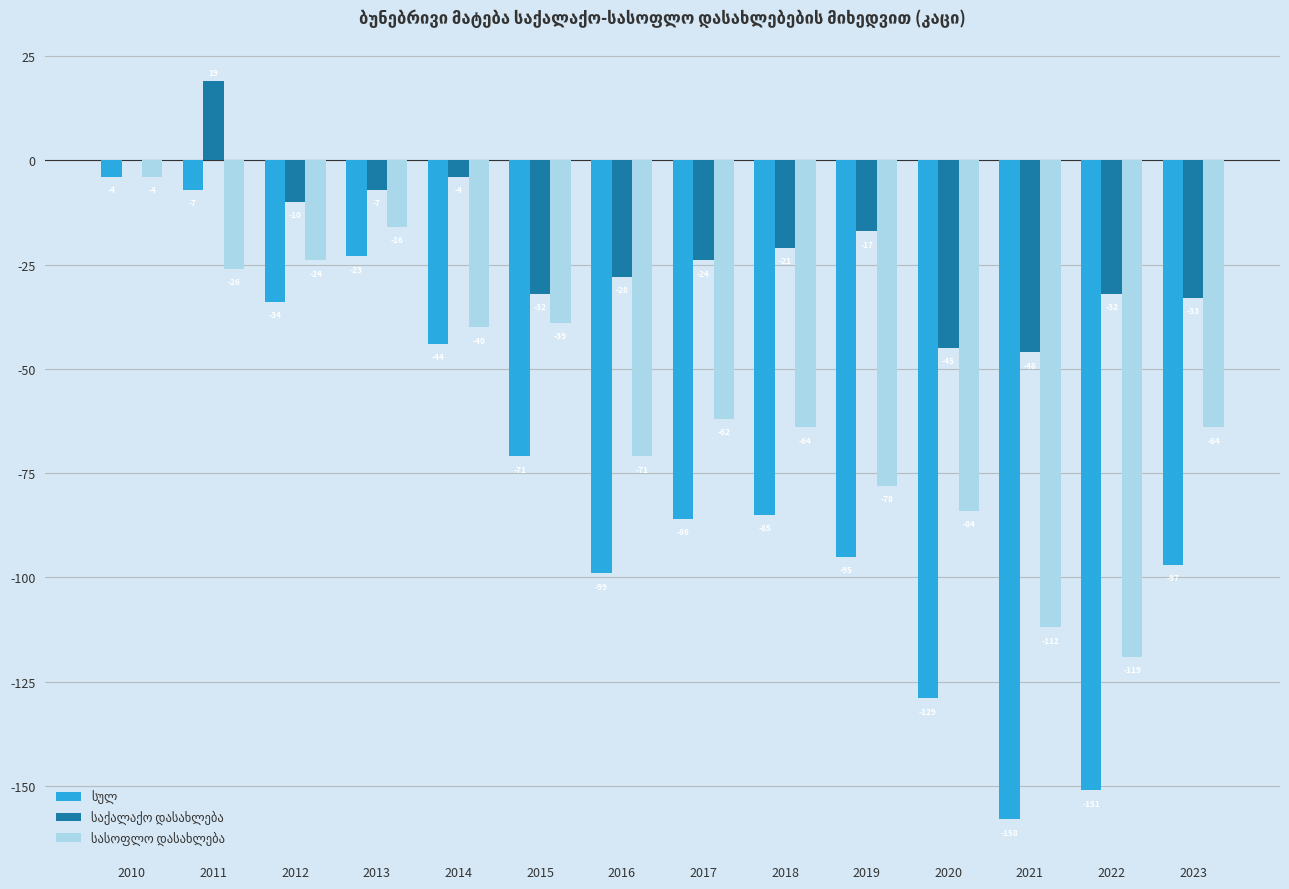

At which category is the sum across all series the highest?

2010